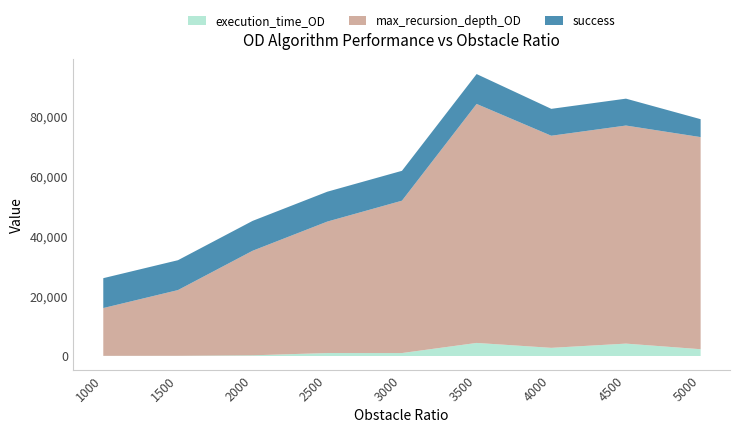

What is the minimum value shown in the chart?

49